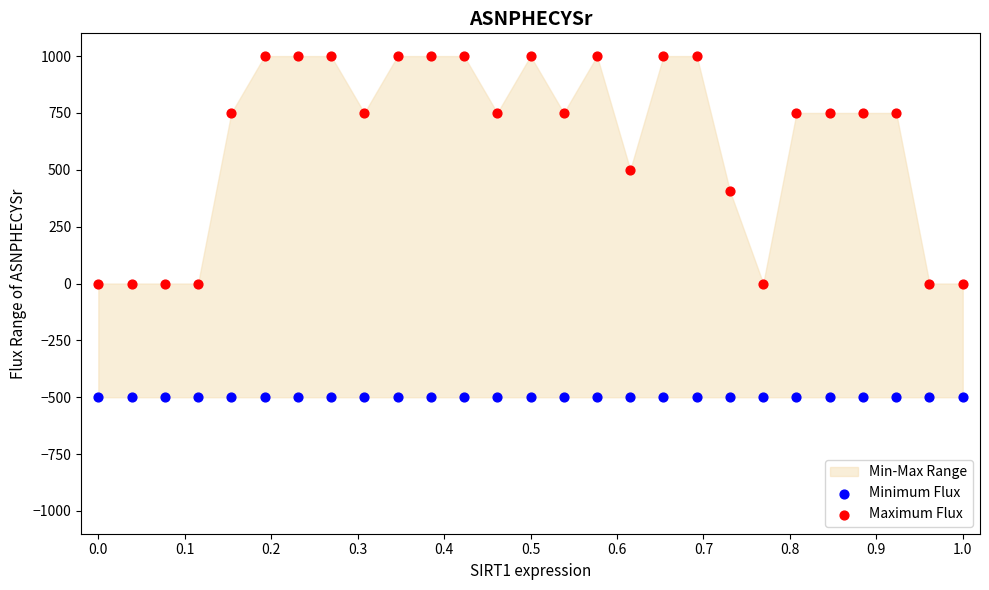

Which series contains the lowest Y value?

Minimum Flux